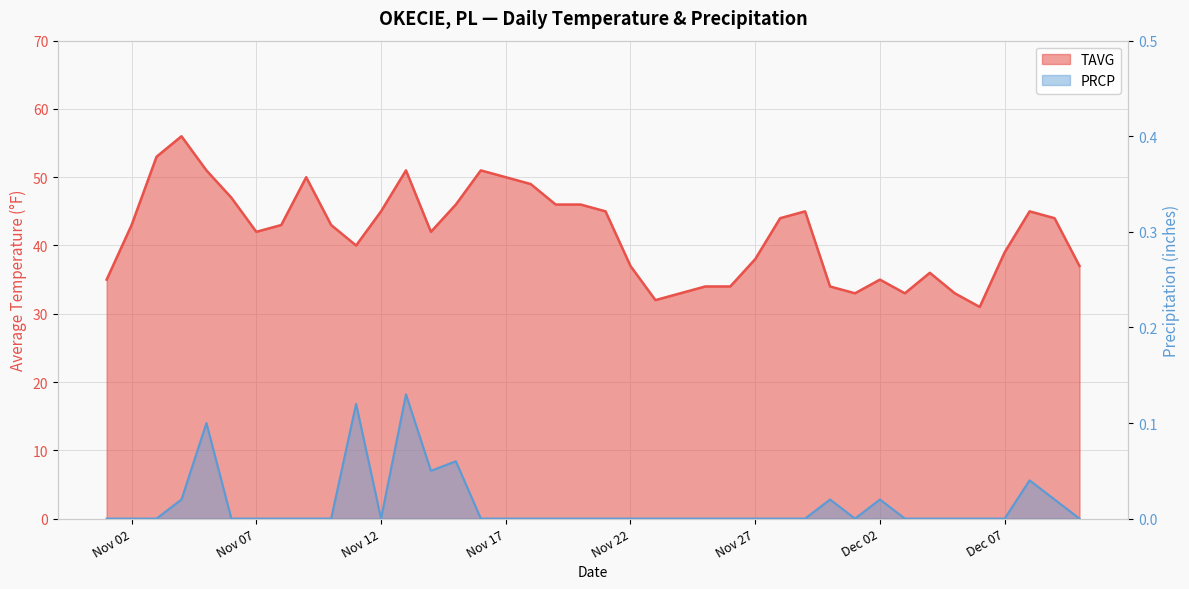

How many data points are above 43?

18